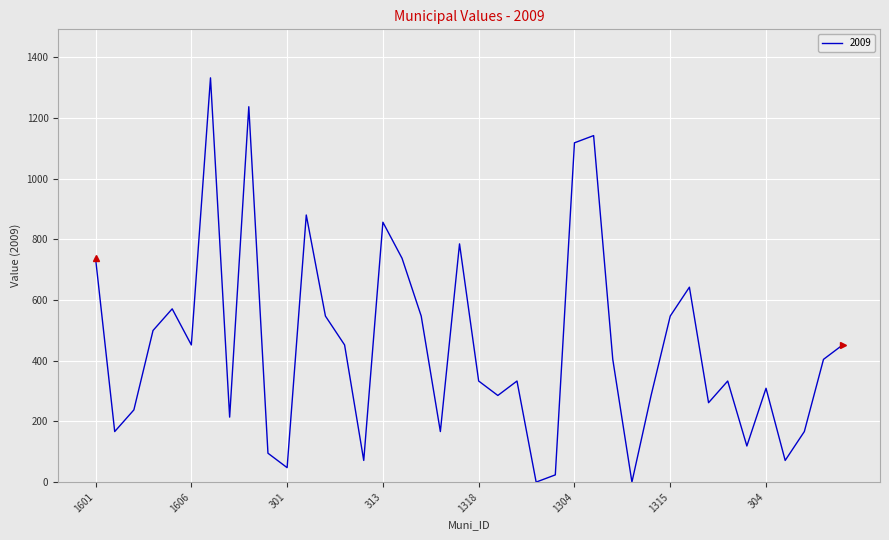

What is the maximum value shown in the chart?

1331.6